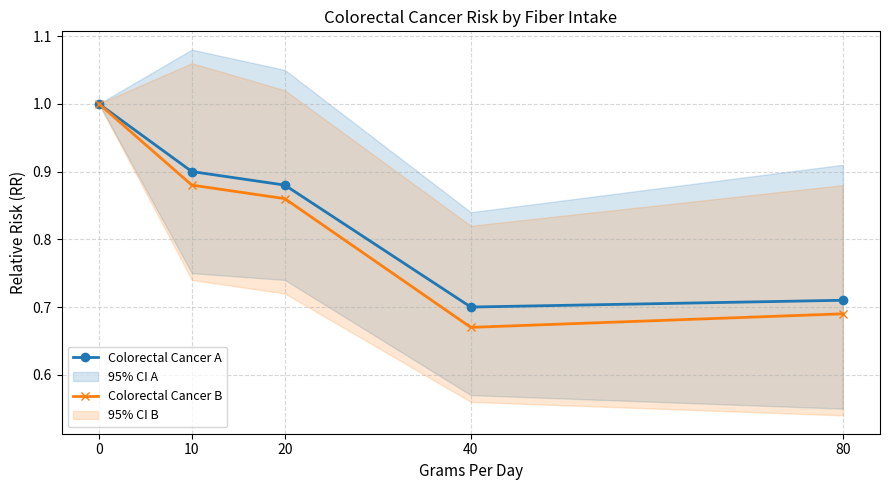

Rank the categories by Colorectal Cancer B value from lowest to highest.

40, 80, 20, 10, 0